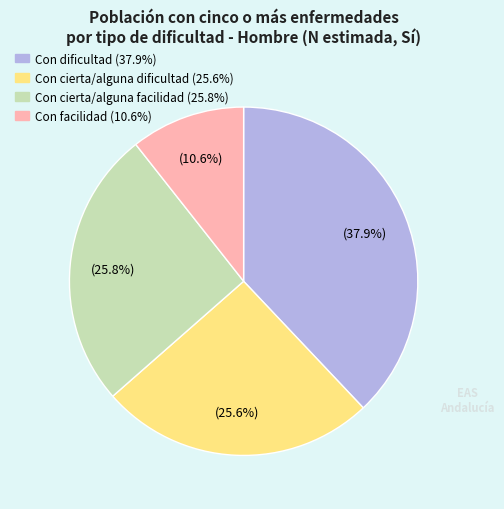

Does Con facilidad account for over 50% of the chart?

No